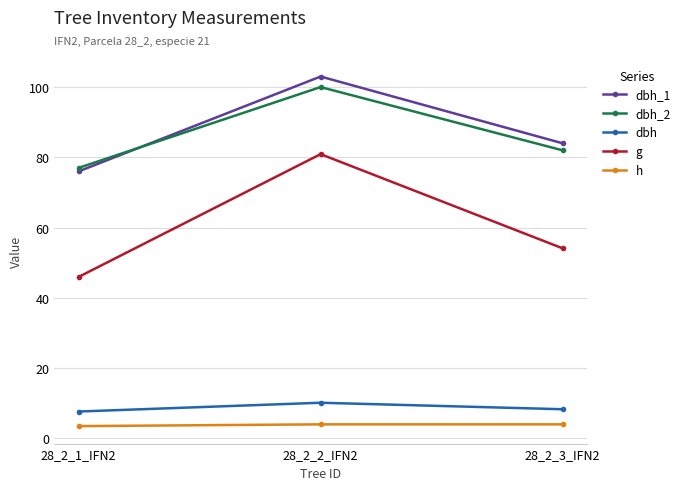

What is the approximate value of h at 28_2_1_IFN2?

3.5